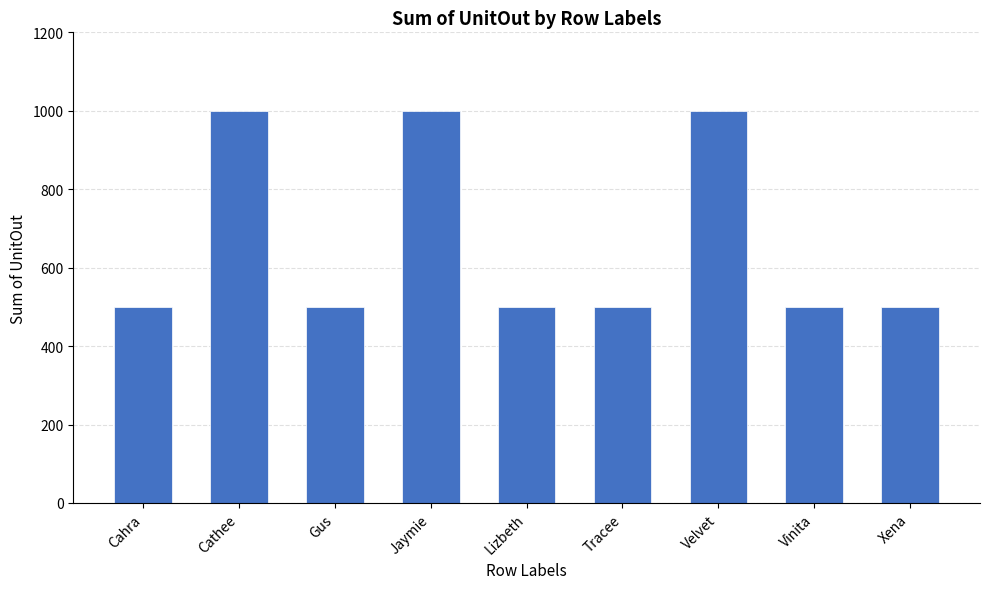

What position from the right is Jaymie?

6